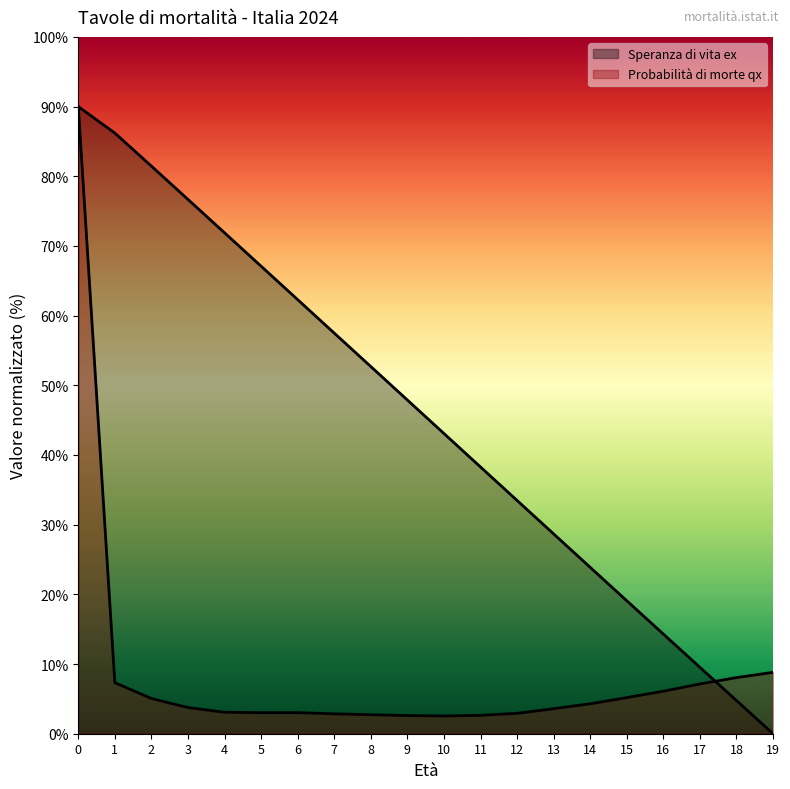

True or false: Speranza di vita ex has a value of 28.2 at 19.

False